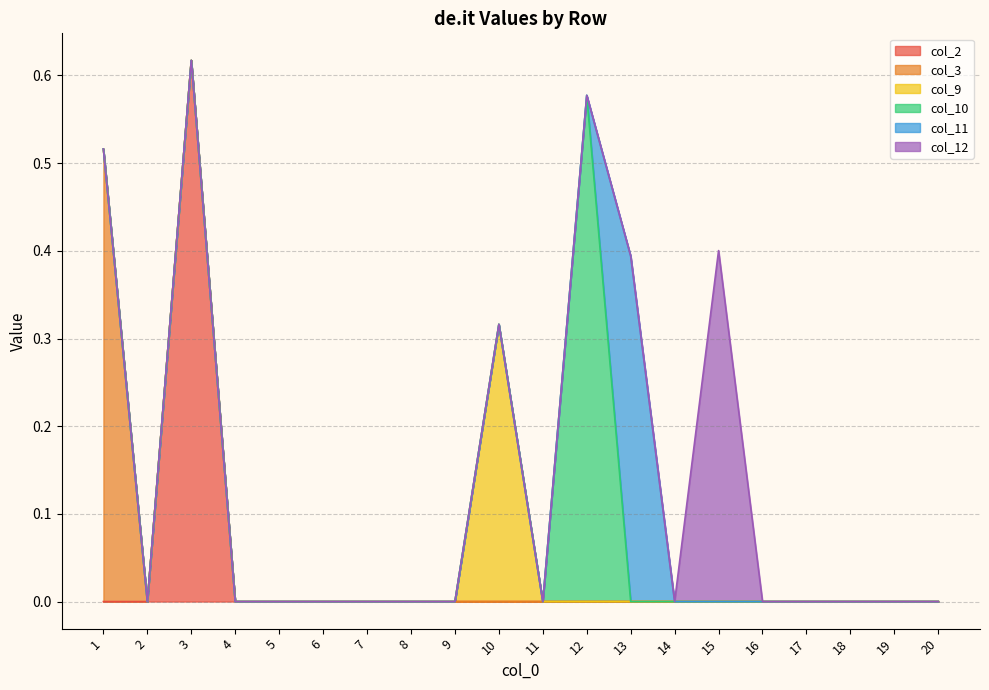

True or false: col_12 and col_10 intersect in this chart.

False